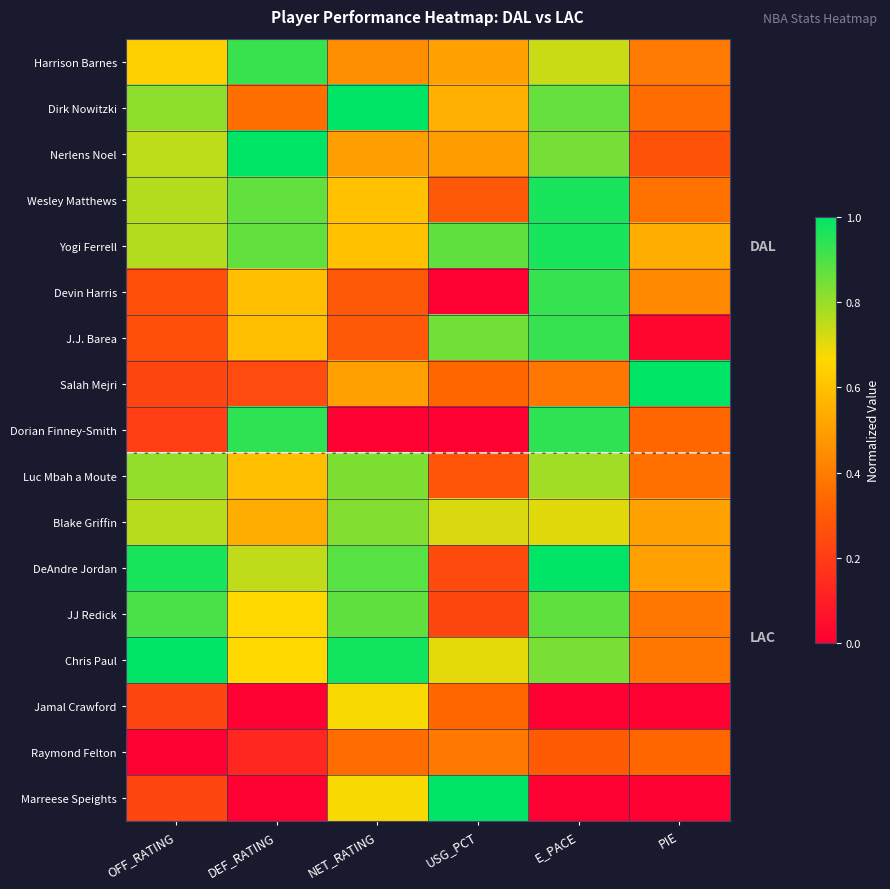

Reading left to right, what are all the values shown in this chart?

Harrison Barnes: OFF_RATING=0.6	DEF_RATING=0.9	NET_RATING=0.4	USG_PCT=0.5	E_PACE=0.7	PIE=0.4
Dirk Nowitzki: OFF_RATING=0.8	DEF_RATING=0.4	NET_RATING=1.0	USG_PCT=0.5	E_PACE=0.9	PIE=0.4
Nerlens Noel: OFF_RATING=0.8	DEF_RATING=1.0	NET_RATING=0.5	USG_PCT=0.5	E_PACE=0.8	PIE=0.3
Wesley Matthews: OFF_RATING=0.8	DEF_RATING=0.9	NET_RATING=0.6	USG_PCT=0.3	E_PACE=1.0	PIE=0.4
Yogi Ferrell: OFF_RATING=0.8	DEF_RATING=0.9	NET_RATING=0.6	USG_PCT=0.9	E_PACE=1.0	PIE=0.5
Devin Harris: OFF_RATING=0.3	DEF_RATING=0.6	NET_RATING=0.3	USG_PCT=0.0	E_PACE=0.9	PIE=0.4
J.J. Barea: OFF_RATING=0.3	DEF_RATING=0.6	NET_RATING=0.3	USG_PCT=0.8	E_PACE=0.9	PIE=0.0
Salah Mejri: OFF_RATING=0.2	DEF_RATING=0.2	NET_RATING=0.5	USG_PCT=0.3	E_PACE=0.4	PIE=1.0
Dorian Finney-Smith: OFF_RATING=0.2	DEF_RATING=0.9	NET_RATING=0.0	USG_PCT=0.0	E_PACE=0.9	PIE=0.3
Luc Mbah a Moute: OFF_RATING=0.8	DEF_RATING=0.6	NET_RATING=0.8	USG_PCT=0.3	E_PACE=0.8	PIE=0.4
Blake Griffin: OFF_RATING=0.8	DEF_RATING=0.5	NET_RATING=0.8	USG_PCT=0.7	E_PACE=0.7	PIE=0.5
DeAndre Jordan: OFF_RATING=1.0	DEF_RATING=0.7	NET_RATING=0.9	USG_PCT=0.2	E_PACE=1.0	PIE=0.5
JJ Redick: OFF_RATING=0.9	DEF_RATING=0.7	NET_RATING=0.9	USG_PCT=0.2	E_PACE=0.9	PIE=0.4
Chris Paul: OFF_RATING=1.0	DEF_RATING=0.7	NET_RATING=1.0	USG_PCT=0.7	E_PACE=0.8	PIE=0.4
Jamal Crawford: OFF_RATING=0.2	DEF_RATING=0.0	NET_RATING=0.7	USG_PCT=0.3	E_PACE=0.0	PIE=0.0
Raymond Felton: OFF_RATING=0.0	DEF_RATING=0.1	NET_RATING=0.4	USG_PCT=0.4	E_PACE=0.3	PIE=0.3
Marreese Speights: OFF_RATING=0.2	DEF_RATING=0.0	NET_RATING=0.7	USG_PCT=1.0	E_PACE=0.0	PIE=0.0